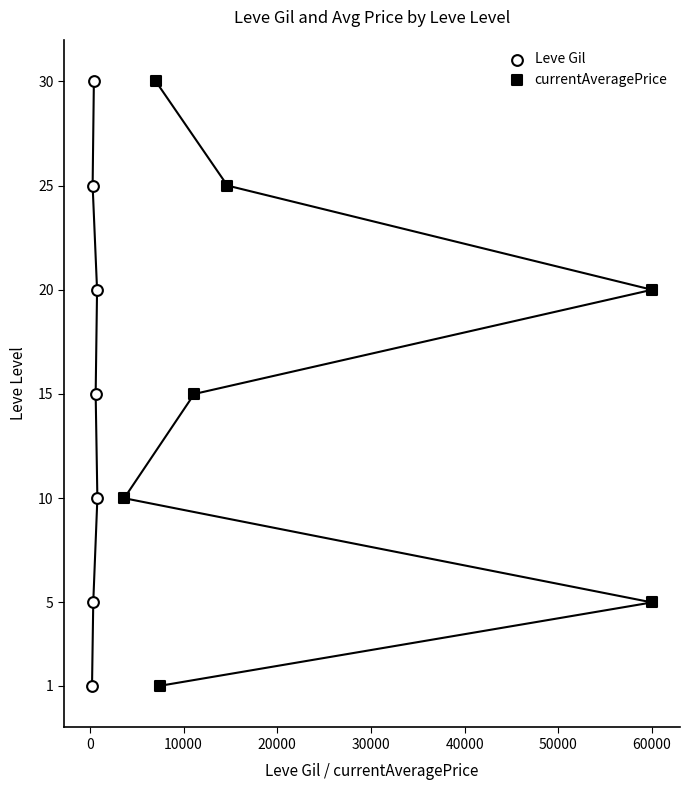

What are all the series names shown in the legend?

Leve Gil, currentAveragePrice